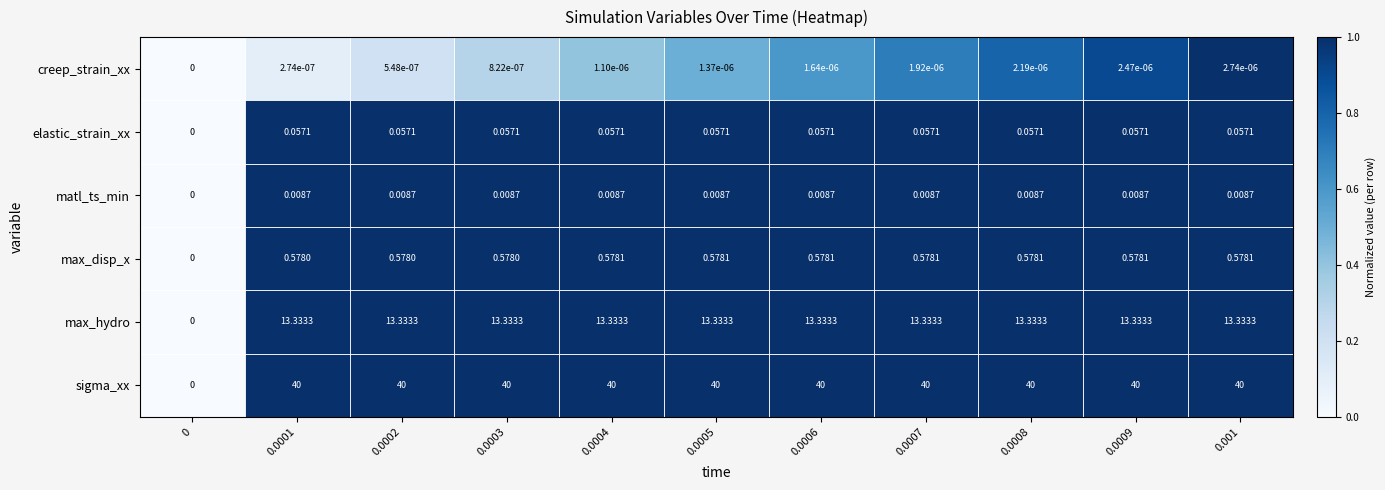

Which series has the largest total across all categories?

sigma_xx